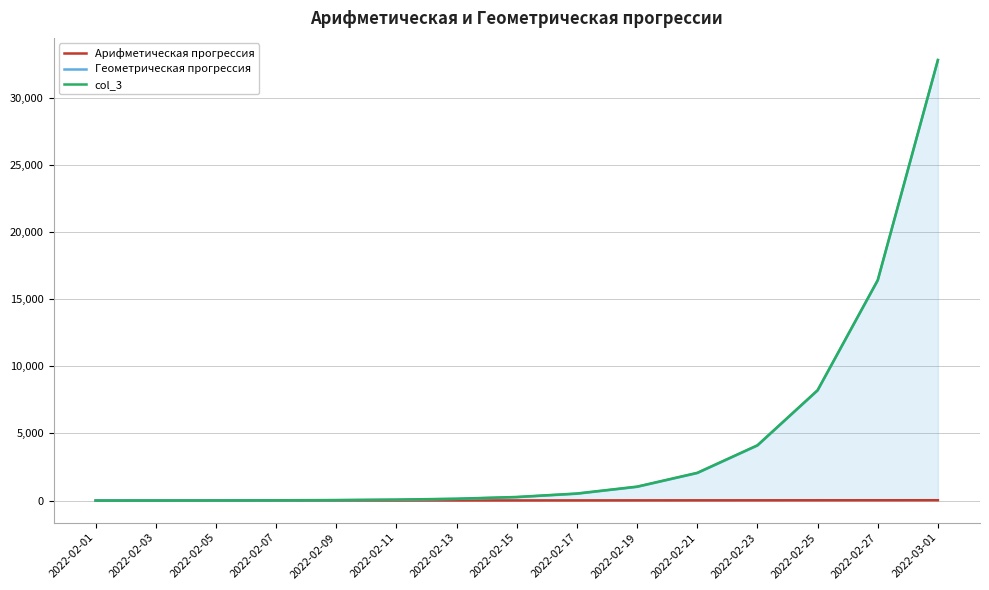

Where does the col_3 series first go above 272?

2022-02-17